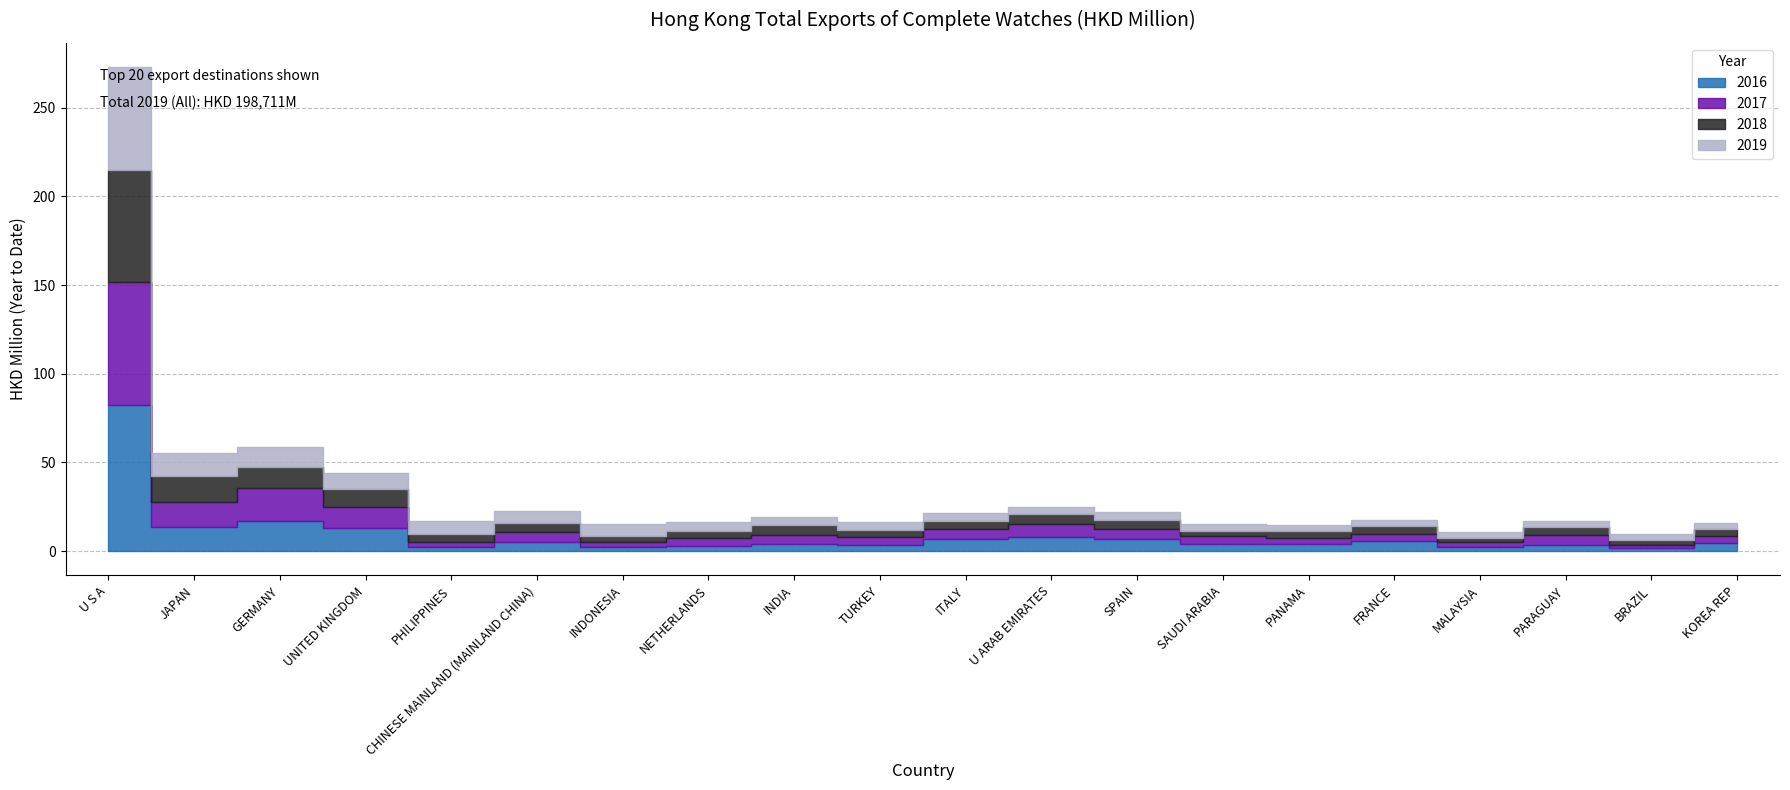

At how many categories does at least one series exceed 71?

1